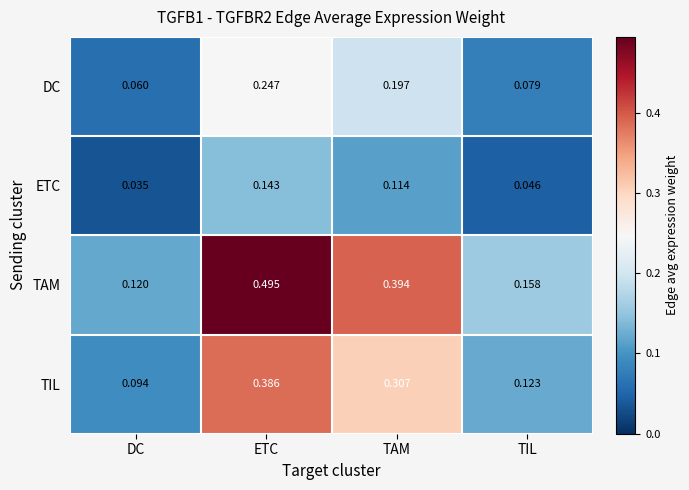

Which category has the highest value in the ETC series?

ETC